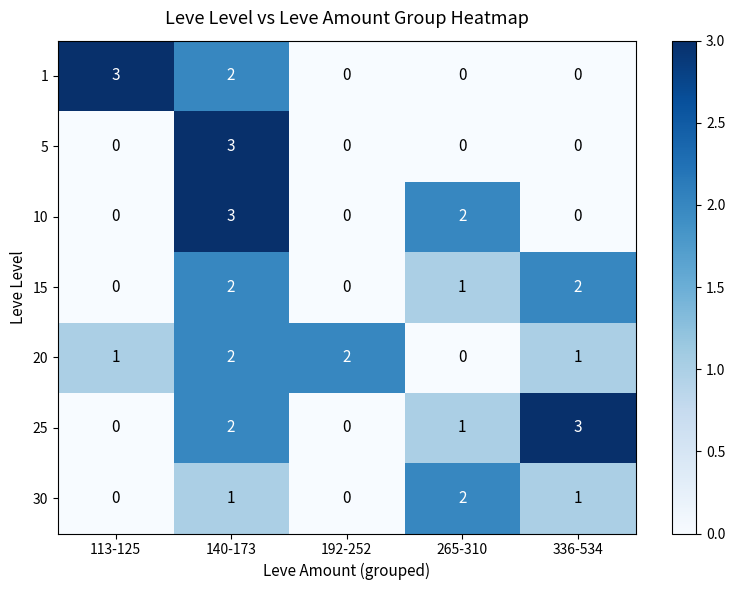

The 30 series shows 1 at 192-252. True or false?

False